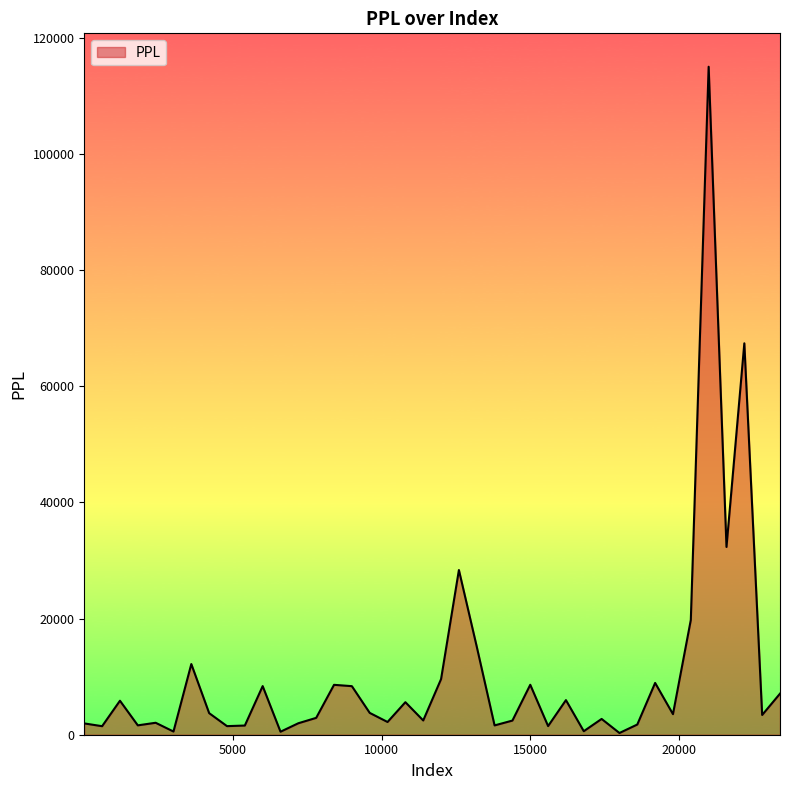

What is the greatest value displayed?

115035.2